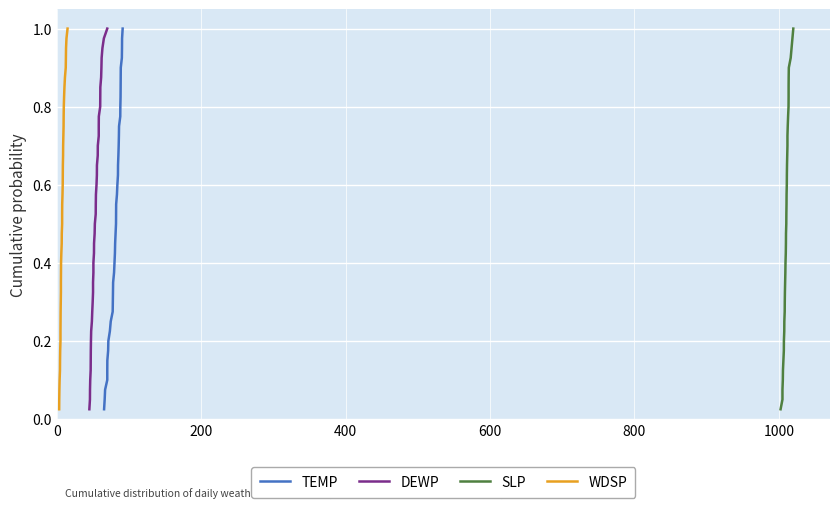

At how many categories does at least one series exceed 0?

40